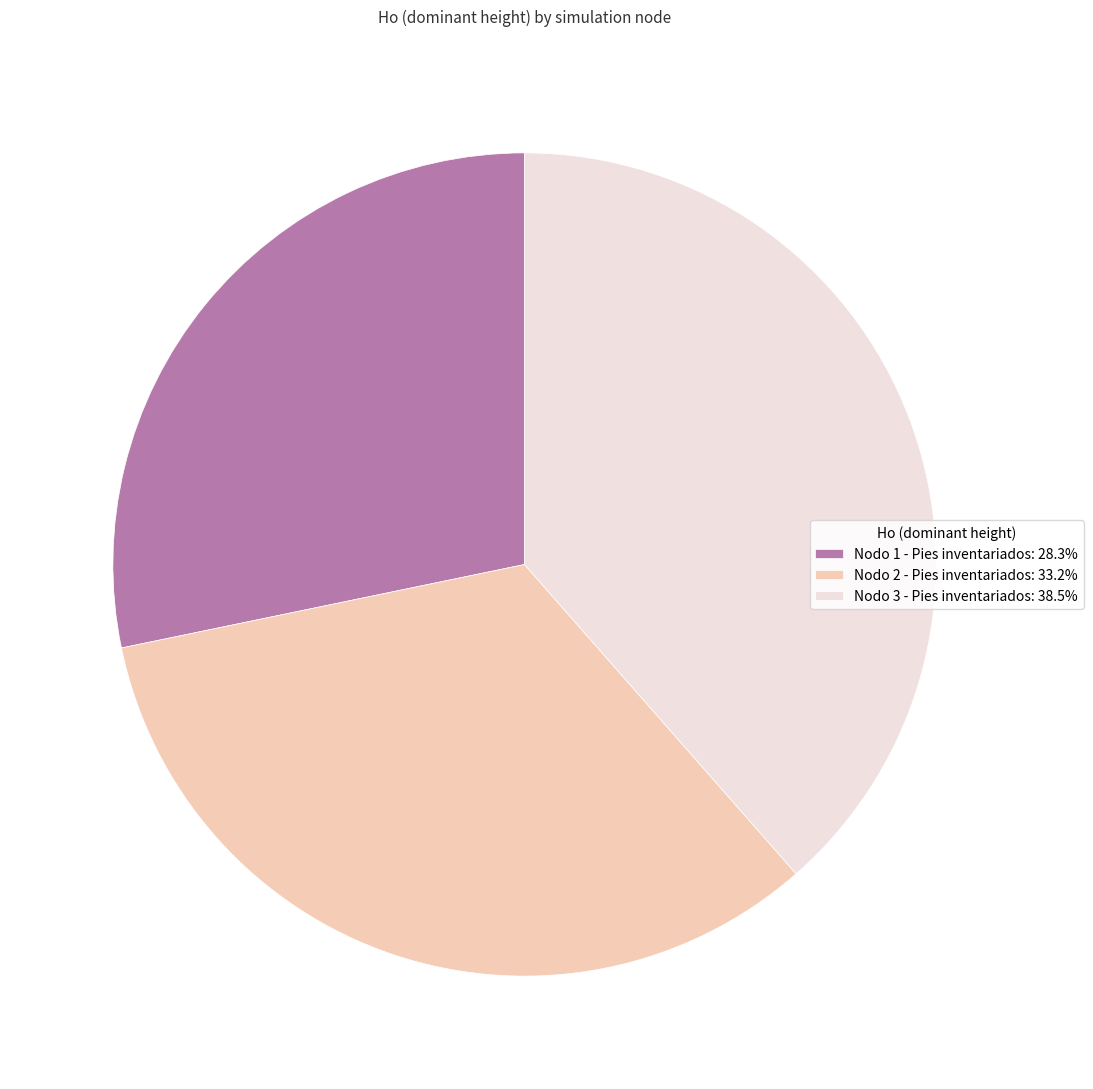

True or false: Nodo 2 - Pies inventariados accounts for 44% of the total.

False